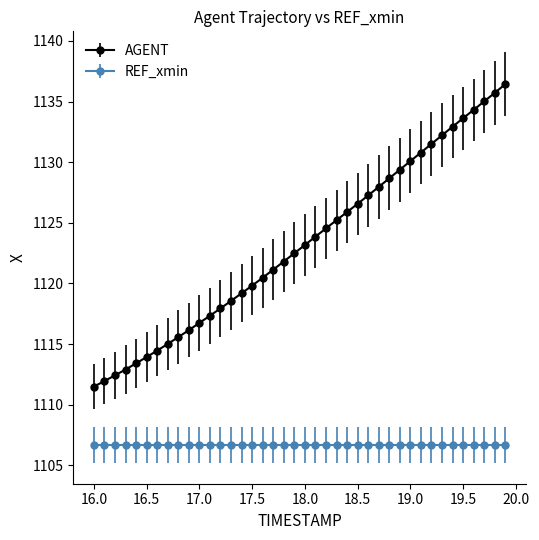

What is the maximum value shown in the chart?

1136.4